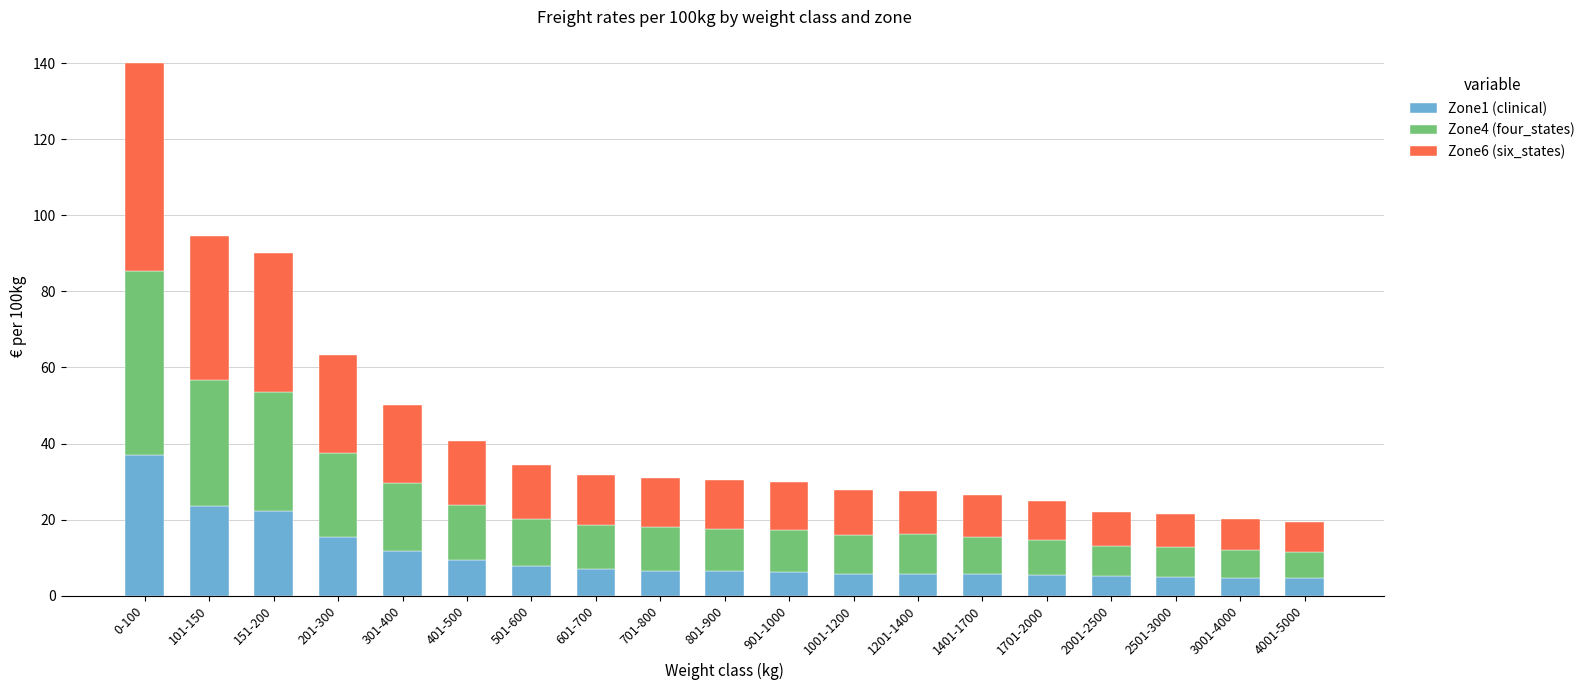

What is the difference between the second highest and minimum values in the Zone1 (clinical) series?

19.1